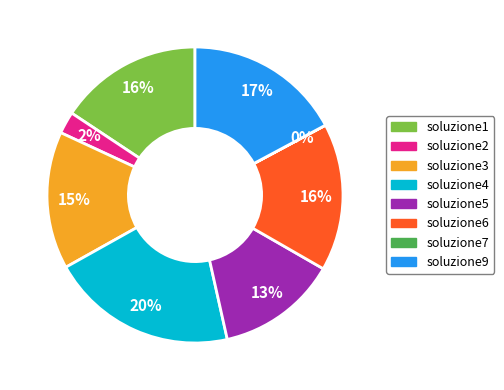

Which category has the biggest portion of the pie?

soluzione4